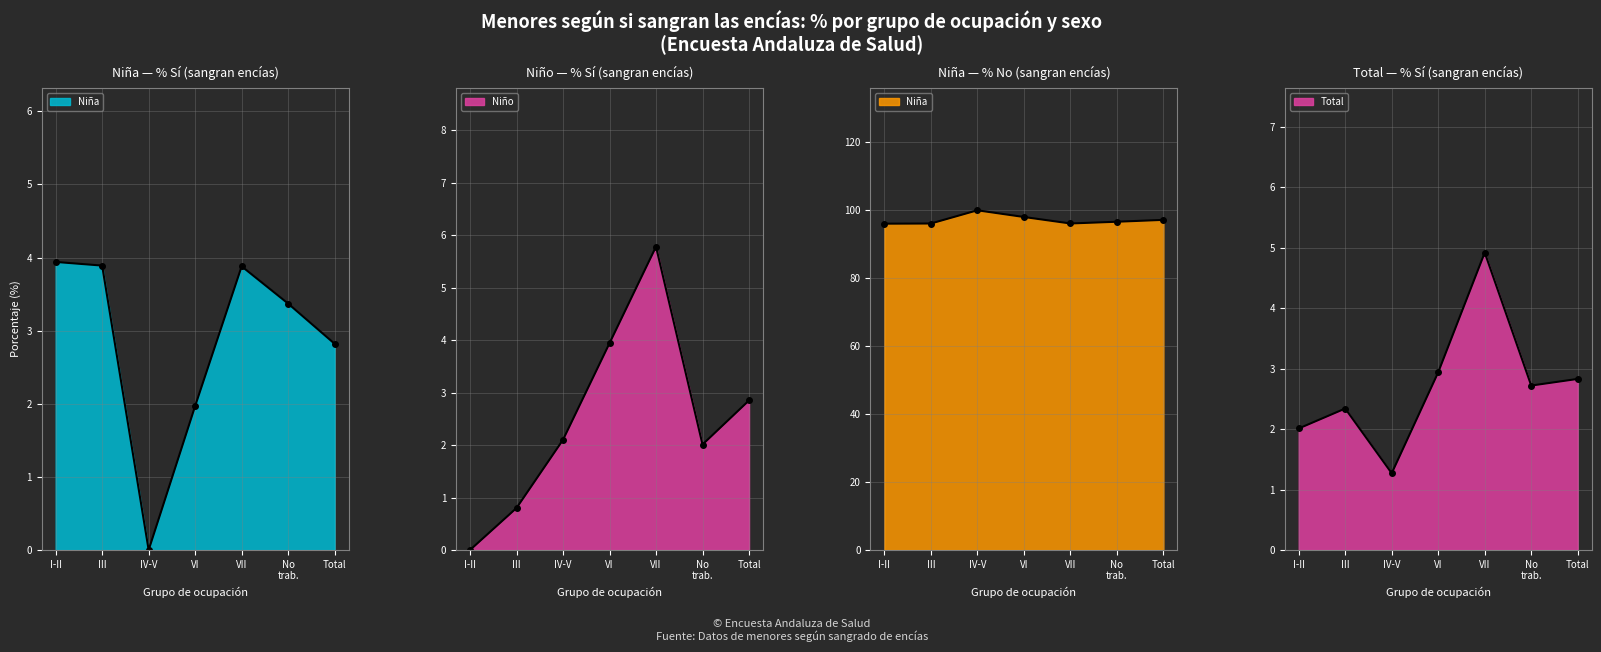

At which label does Niña (% Sí) first exceed 3?

I-II